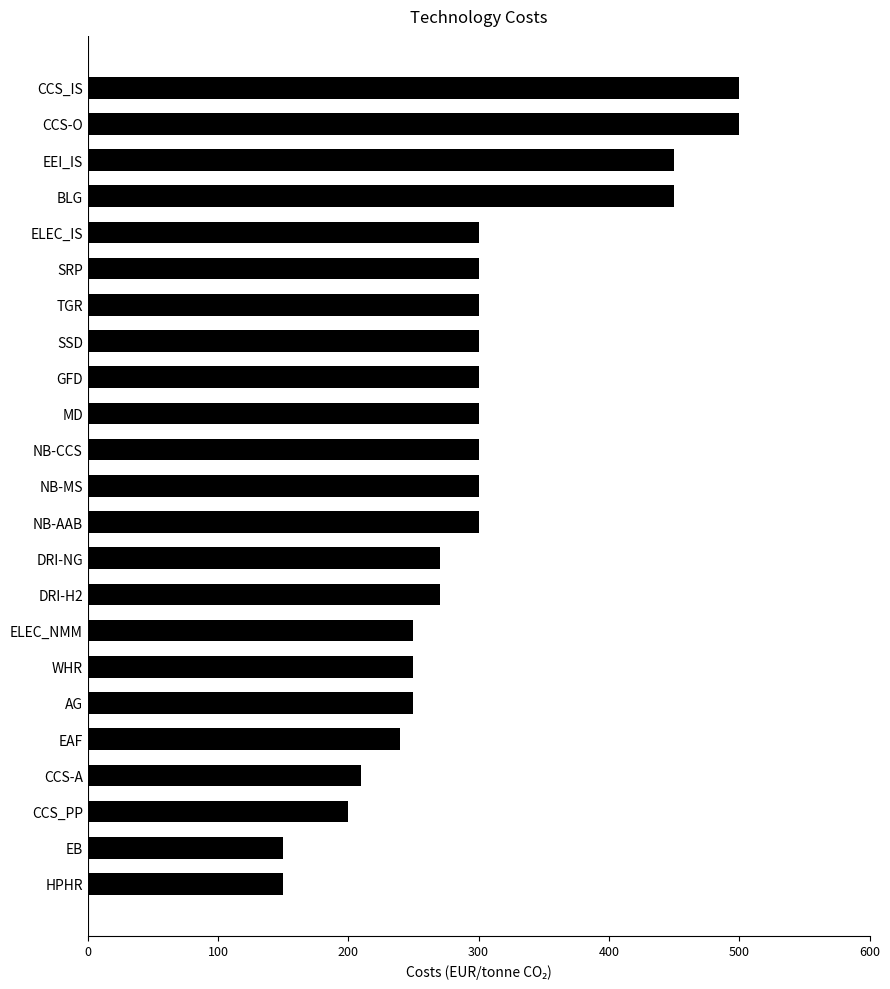

What is the greatest value displayed?

500